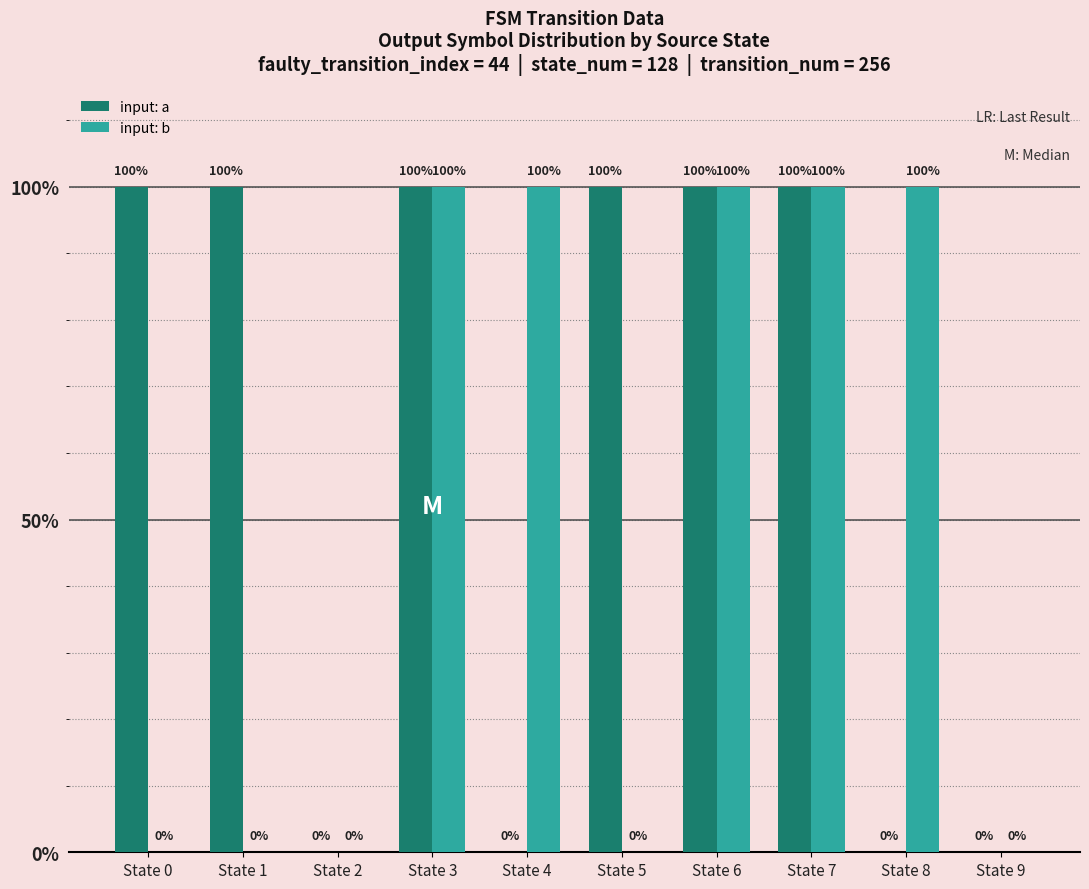

What is the average value of the input: b series?

50